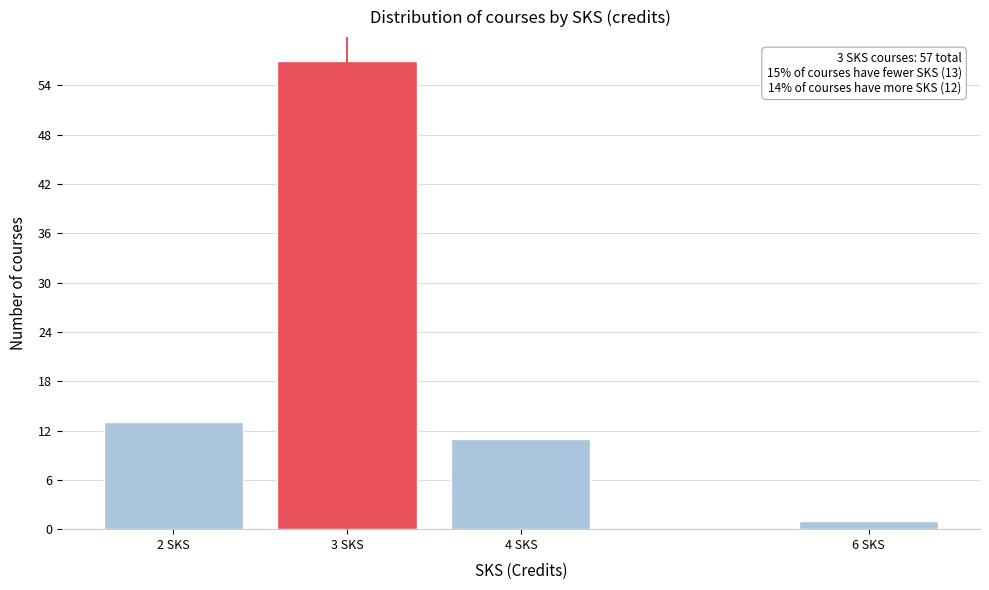

Reading left to right, extract all data points from this chart.

13	57	11	1